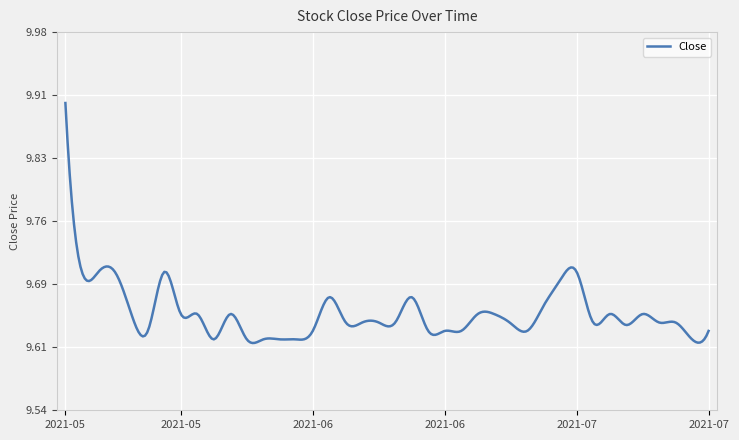

Does the chart display data point markers on the line(s)?

No